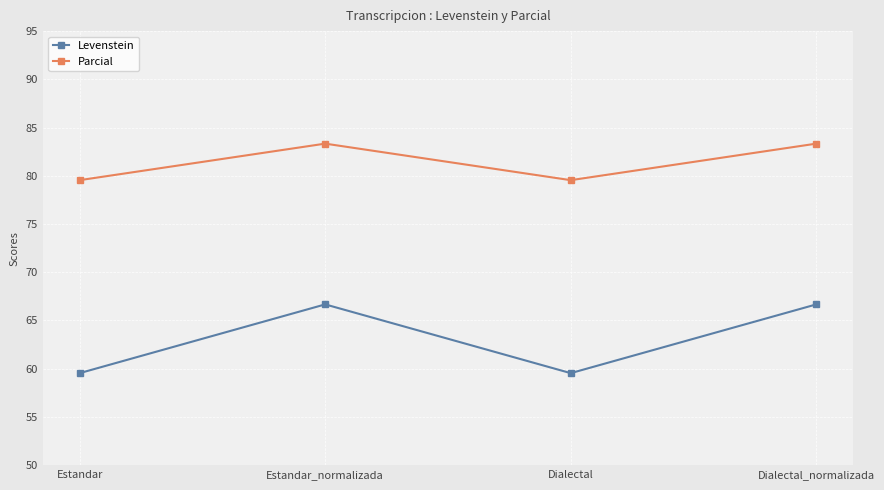

What are all the series names shown in the legend?

Levenstein, Parcial